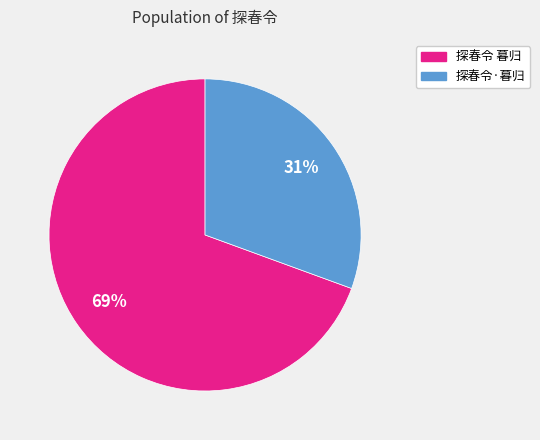

To the nearest percent, what is the average slice percentage?

50%